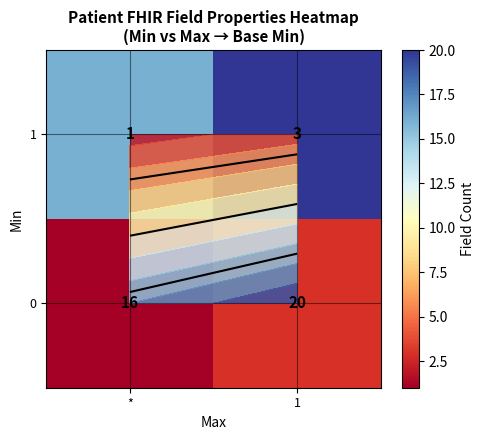

What is the minimum value for 1?

16